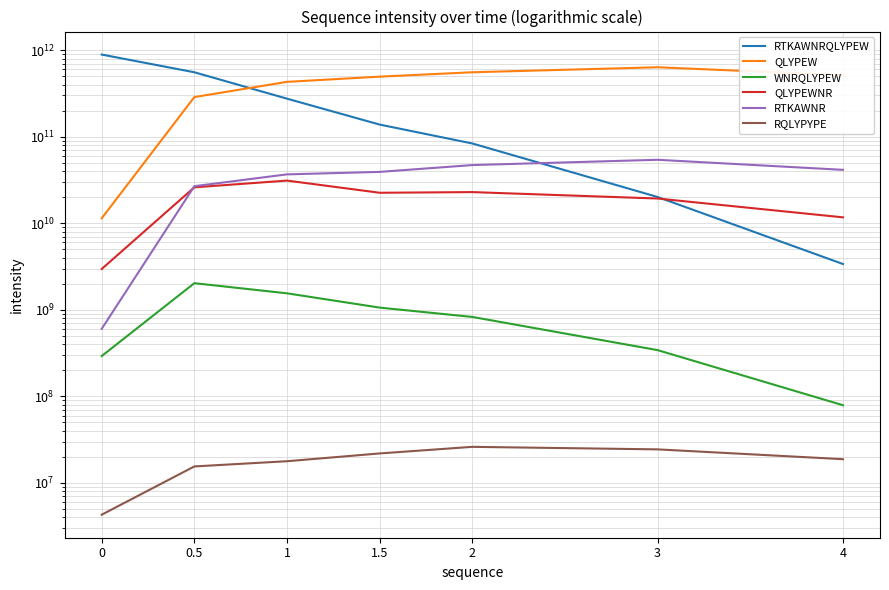

What is the greatest value displayed?

889000000000